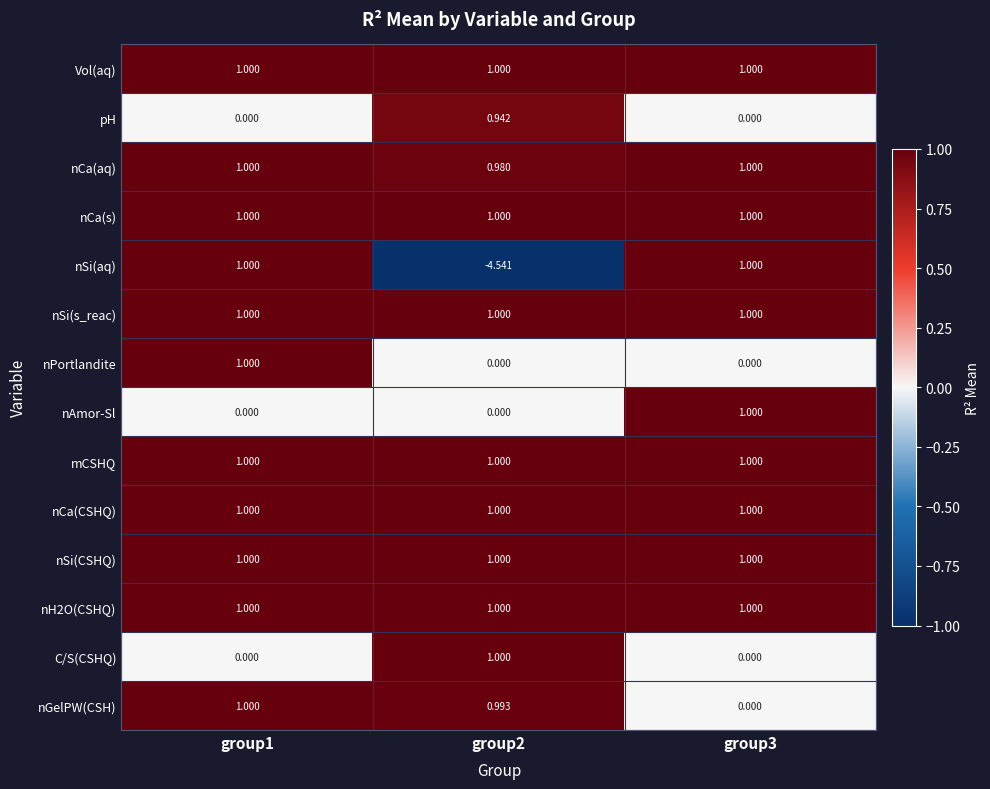

Between group1 and group2, which series saw the biggest shift?

nSi(aq)